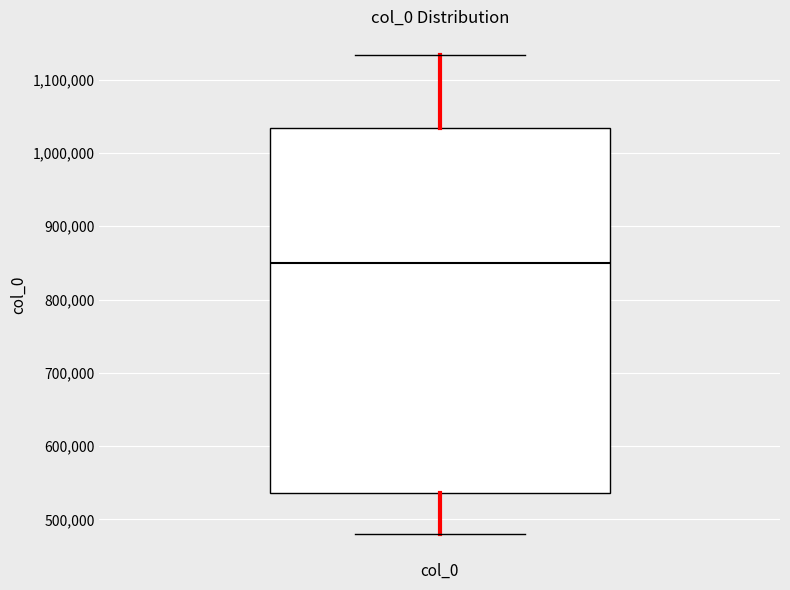

Read this box plot against the y-axis: the position of the median line, the range covered by the box, and the ends of both whiskers. The values are not printed on the chart, so give them approximately, as read against the axis.

median 850000, box 540000 to 1030000, whiskers 480000 to 1130000